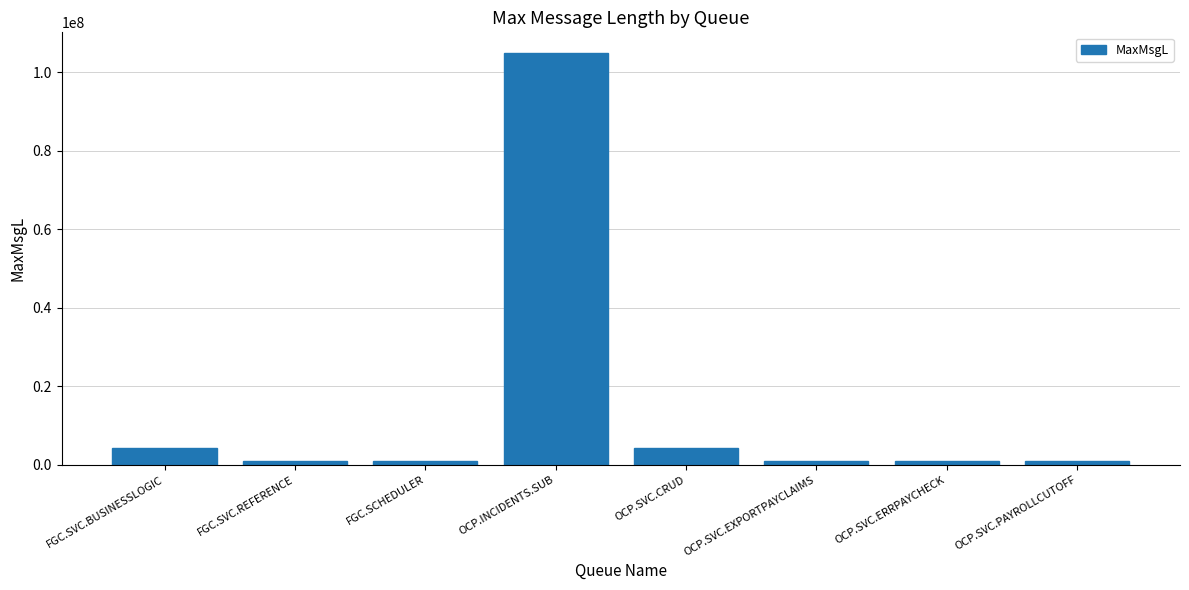

The value at FGC.SVC.BUSINESSLOGIC is 4194304. True or false?

True